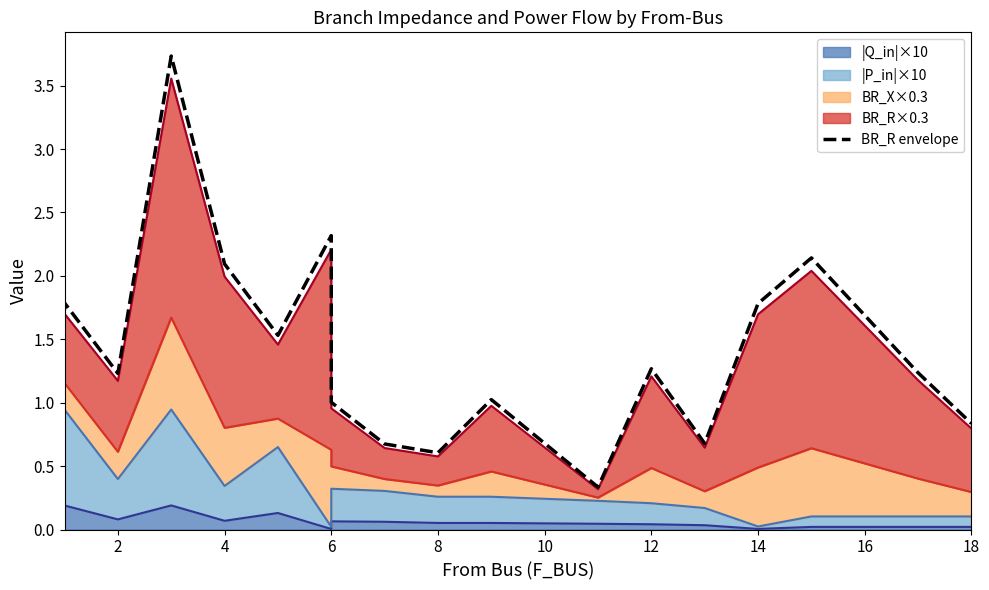

Reading left to right, extract all data points from this chart.

1.7	1.8	1.2	3.7	2.1	1.5	2.3	1.0	0.7	0.6	1.0	0.3	1.3	0.7	1.8	2.1	1.2	0.8